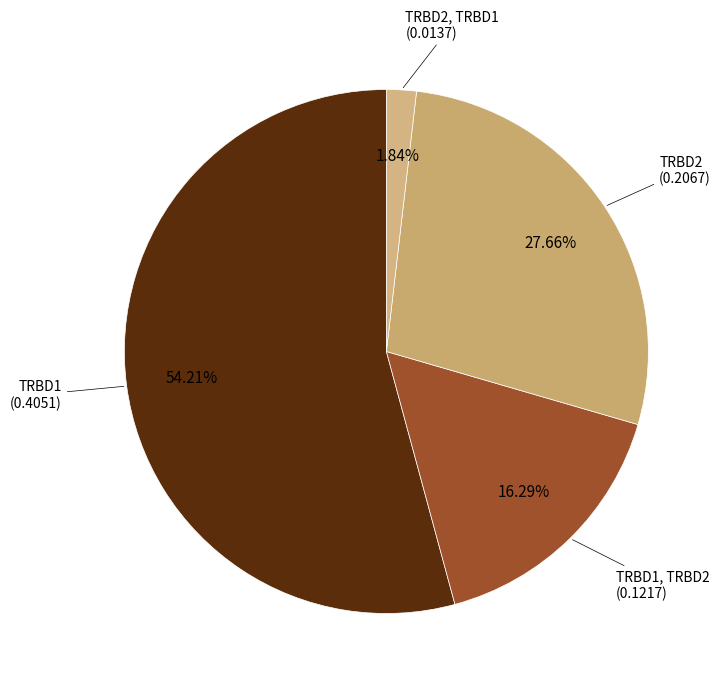

Rank the categories by value from lowest to highest.

TRBD2, TRBD1, TRBD1, TRBD2, TRBD2, TRBD1